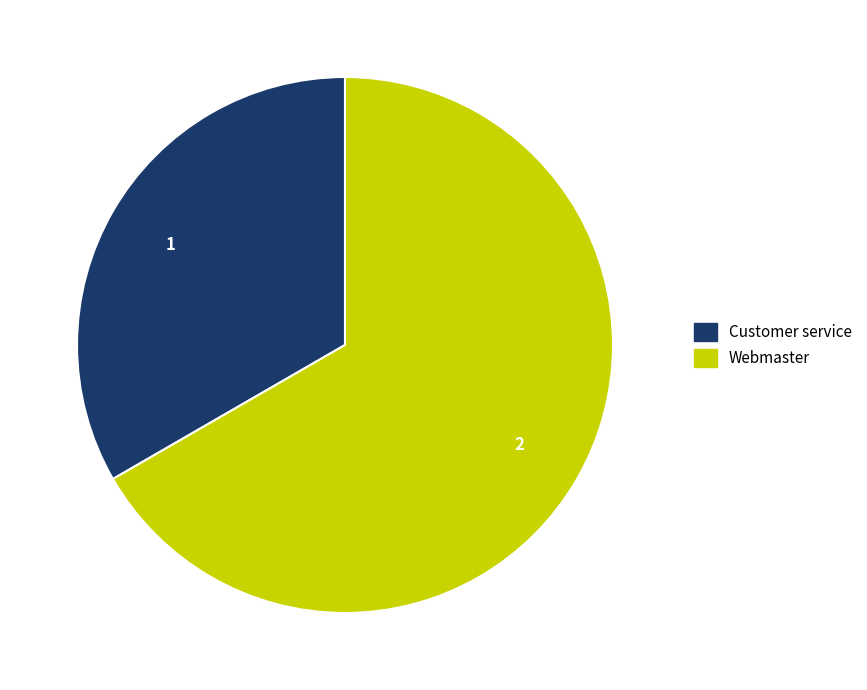

Which category has the smallest portion of the pie?

Customer service